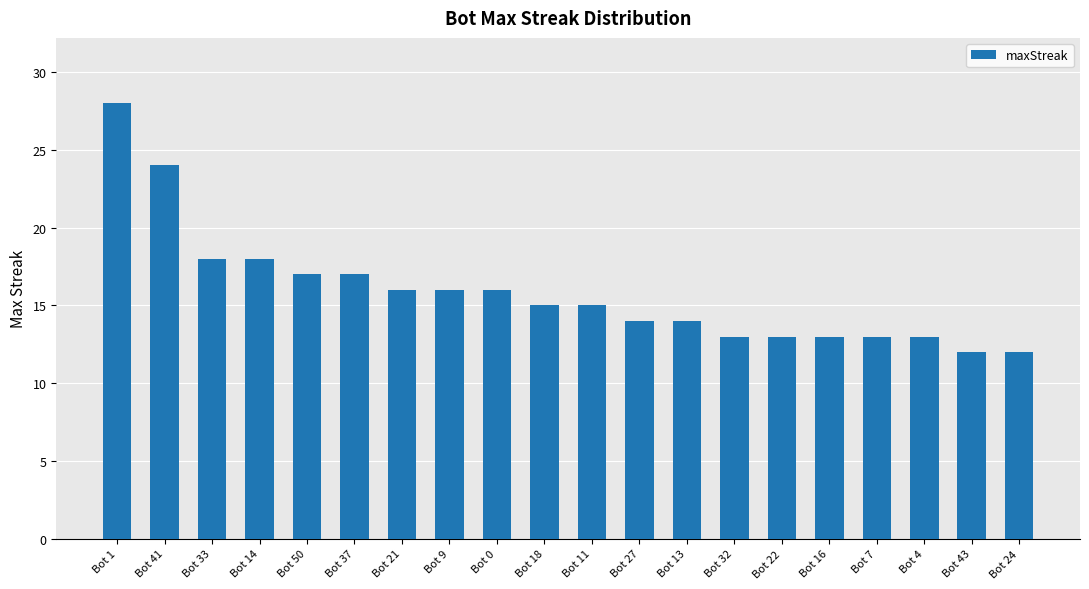

What is the ratio of the value at Bot 27 to the value at Bot 22?

1.1